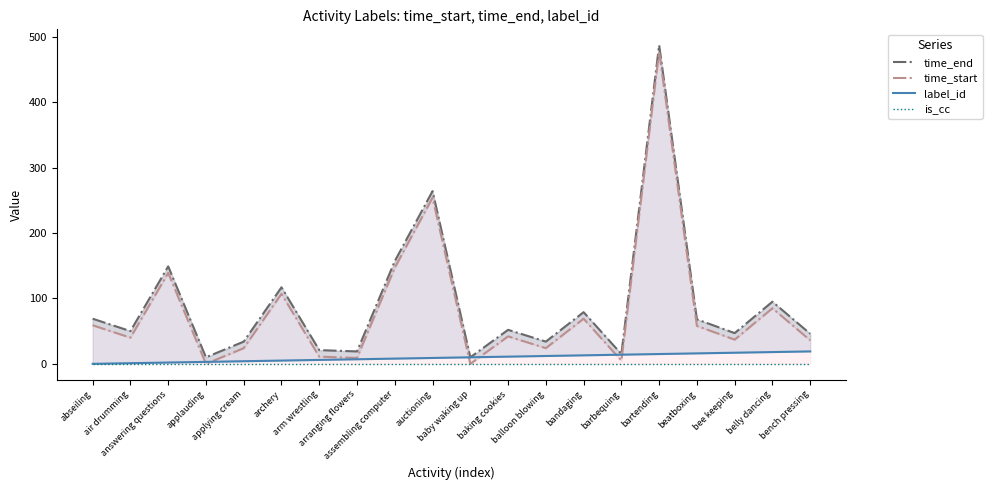

Rank the categories by time_start value from lowest to highest.

applauding, baby waking up, barbequing, arranging flowers, arm wrestling, applying cream, balloon blowing, bench pressing, bee keeping, air drumming, baking cookies, beatboxing, abseiling, bandaging, belly dancing, archery, answering questions, assembling computer, auctioning, bartending